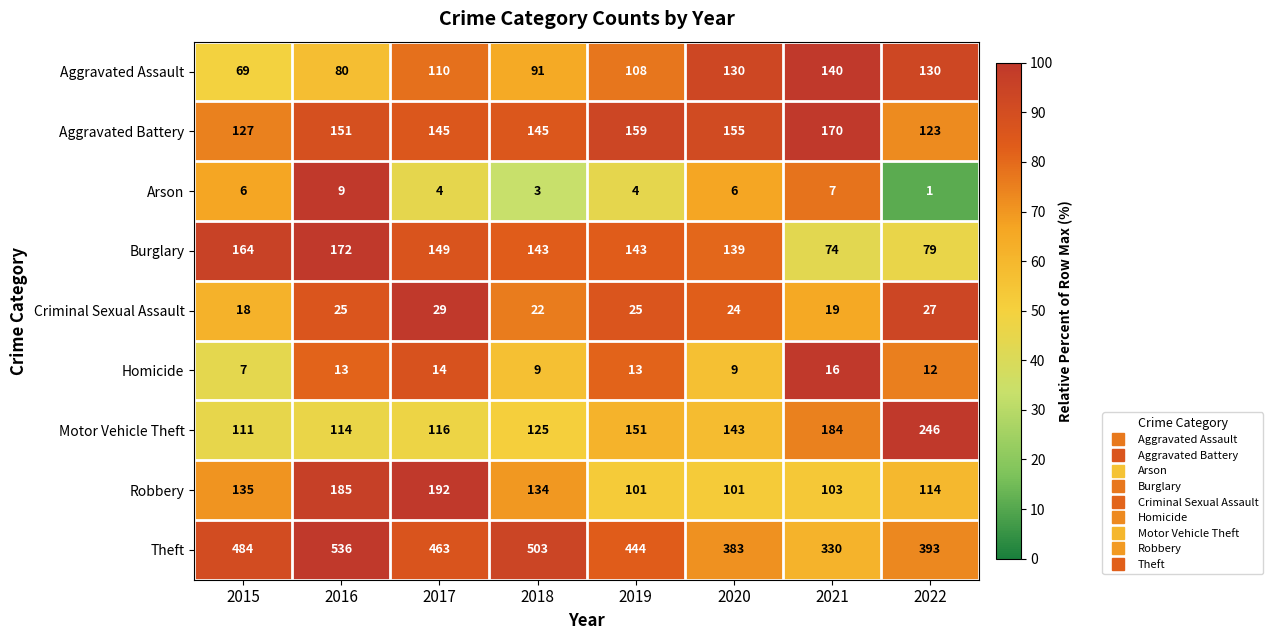

Which label corresponds to the smallest value in the chart?

2022